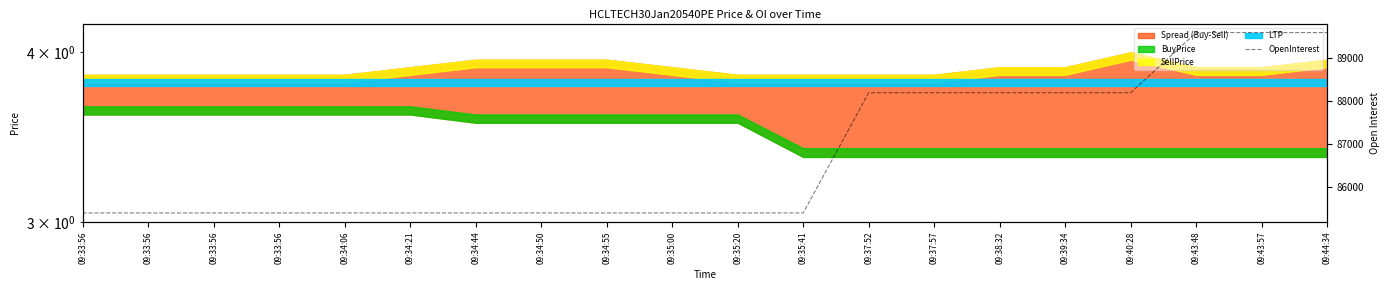

List the labels in order of value, smallest first.

09:33:56, 09:33:56, 09:33:56, 09:33:56, 09:34:06, 09:34:21, 09:34:44, 09:34:50, 09:34:55, 09:35:00, 09:35:20, 09:35:41, 09:37:52, 09:37:57, 09:38:32, 09:39:34, 09:40:28, 09:43:48, 09:43:57, 09:44:34